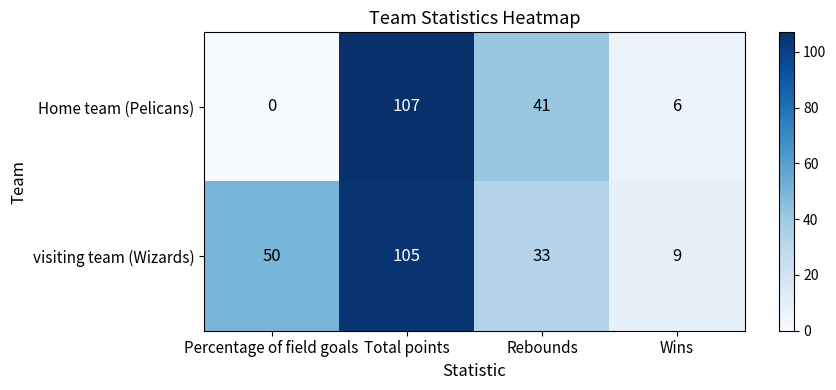

What is the spread (max minus min) of values at Wins?

3